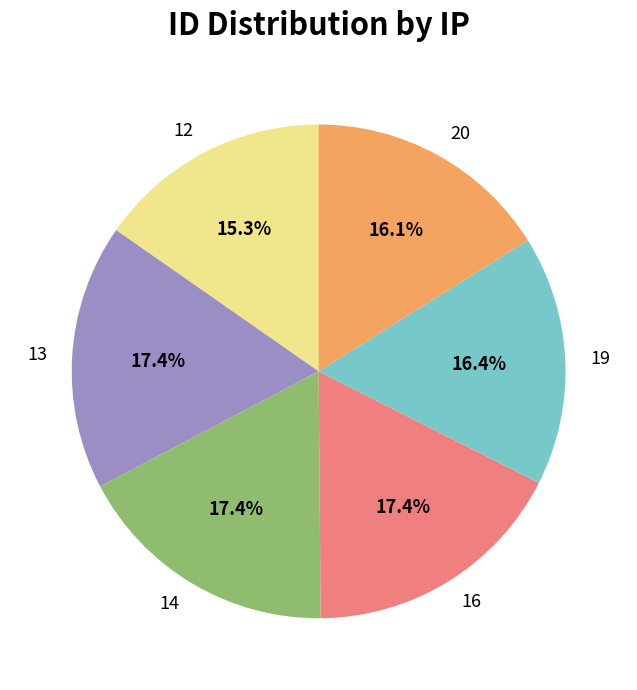

To the nearest percent, what is the average slice percentage?

17%